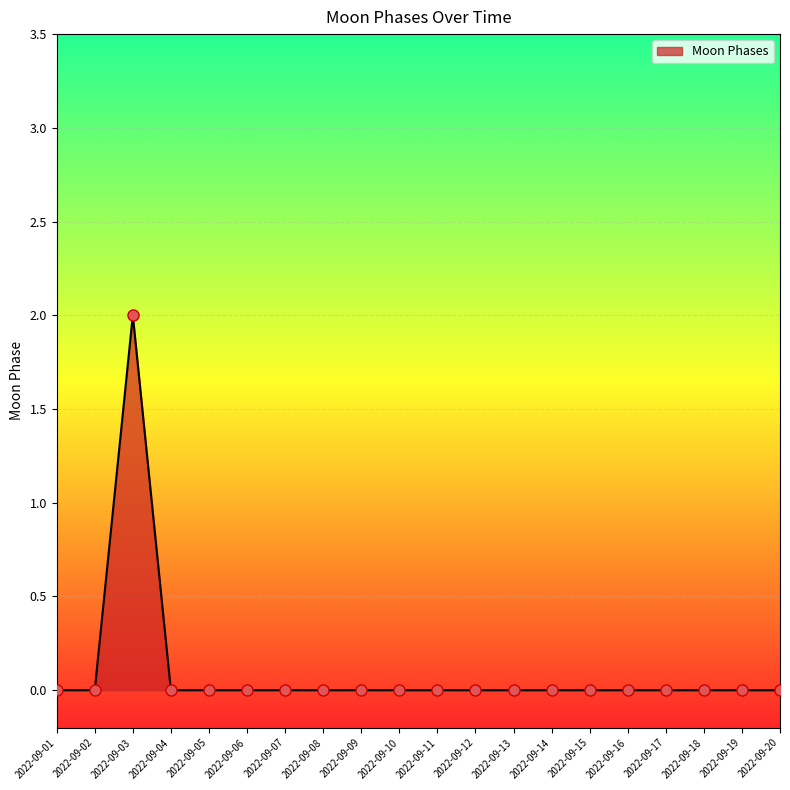

Where is the first local maximum?

2022-09-03